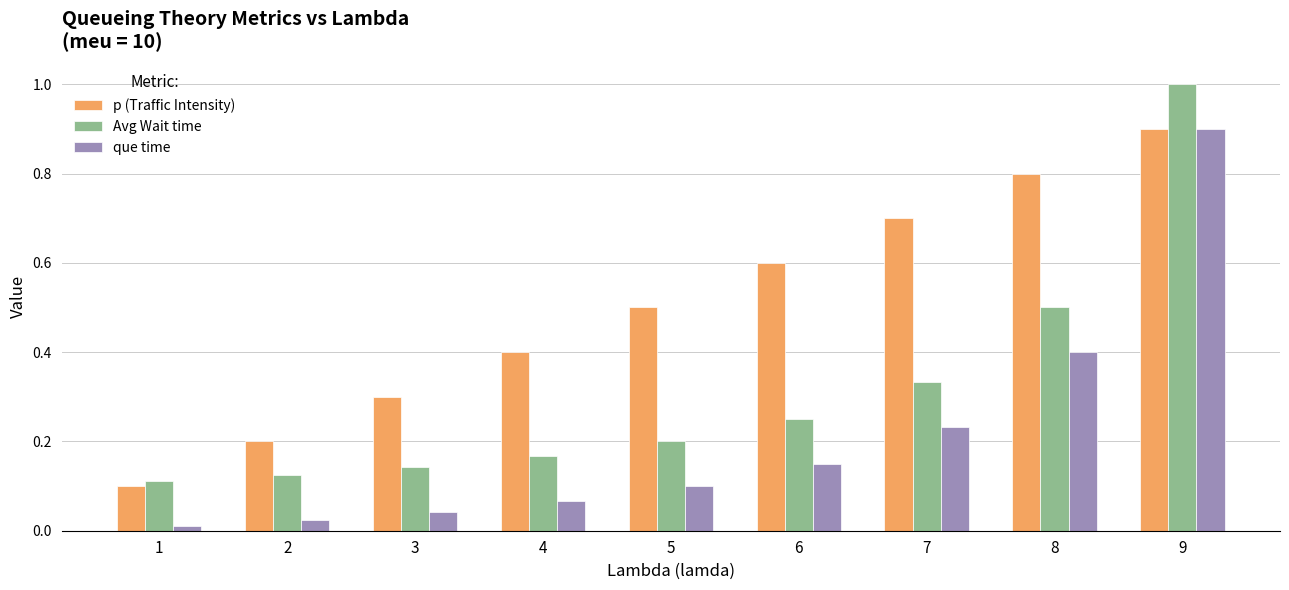

What are all the series names shown in the legend?

p (Traffic Intensity), Avg Wait time, que time